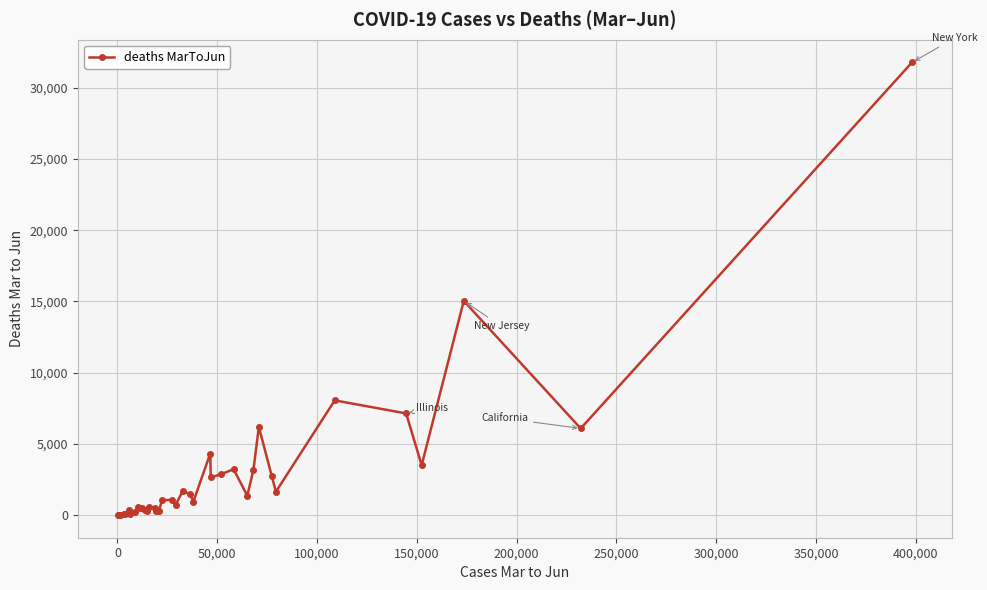

True or false: the data has more than 2 interior local peaks.

True